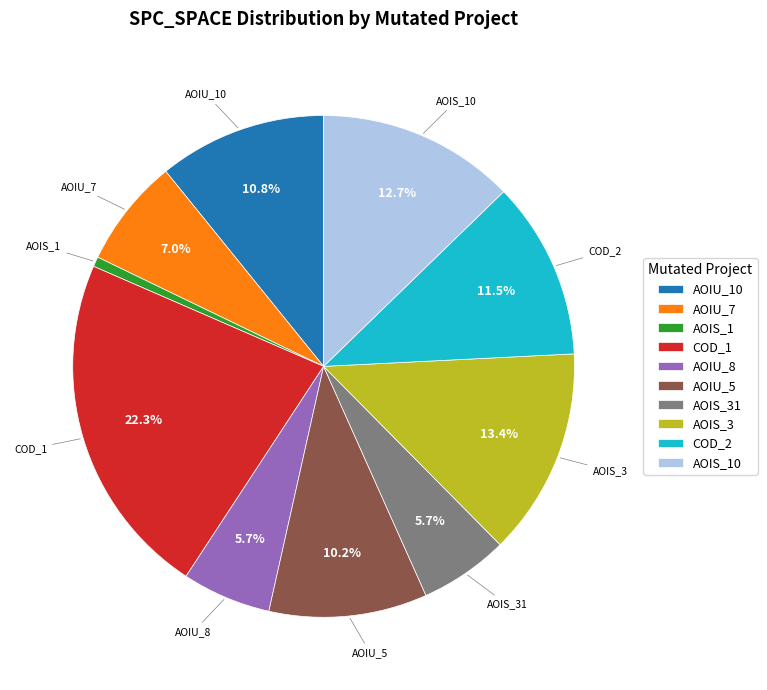

Is there any slice that represents more than half of the pie?

No